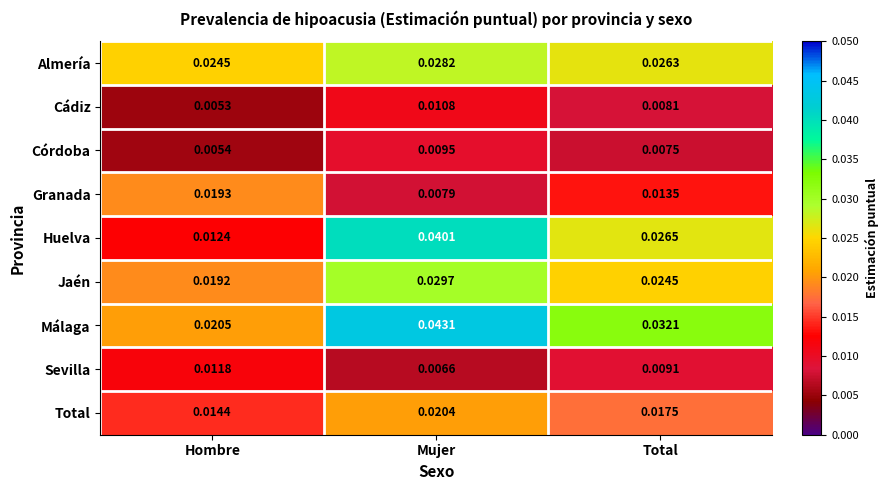

At which label is Granada closest to 0?

Mujer